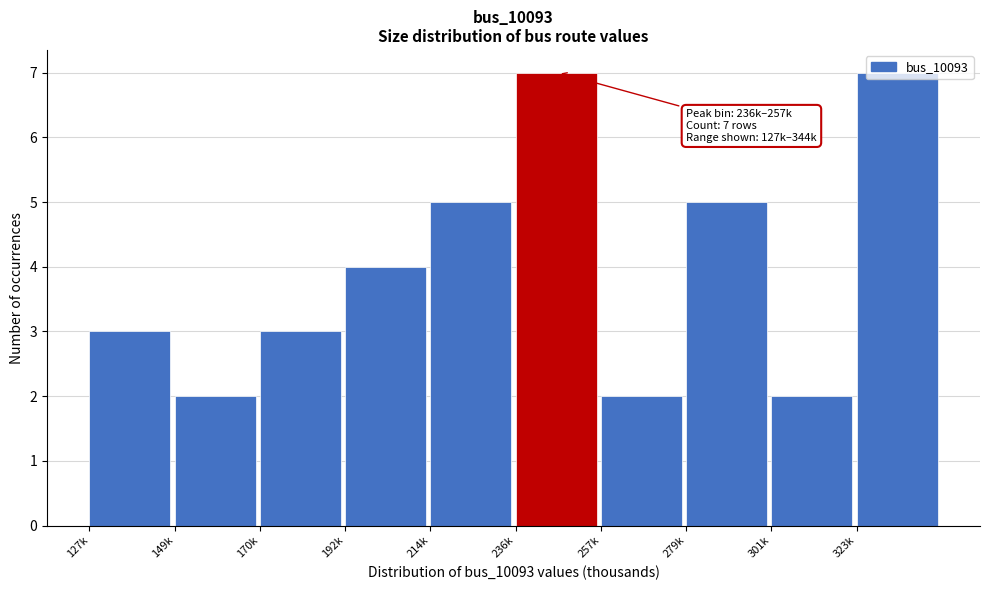

What is the difference between the maximum and minimum values?

5